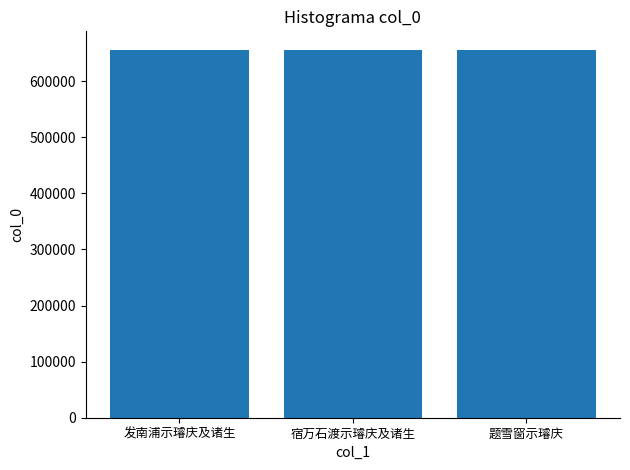

What is the smallest value displayed?

655731